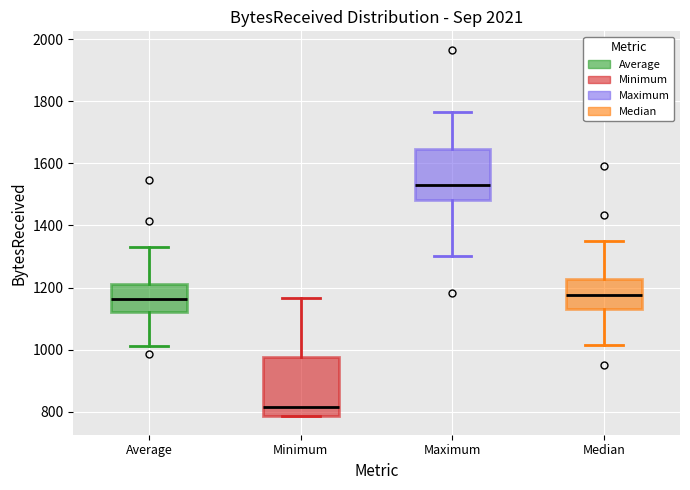

Where does the median line of the box for Median sit on the y-axis? The values are not printed on the chart, so give them approximately, as read against the axis.

1180